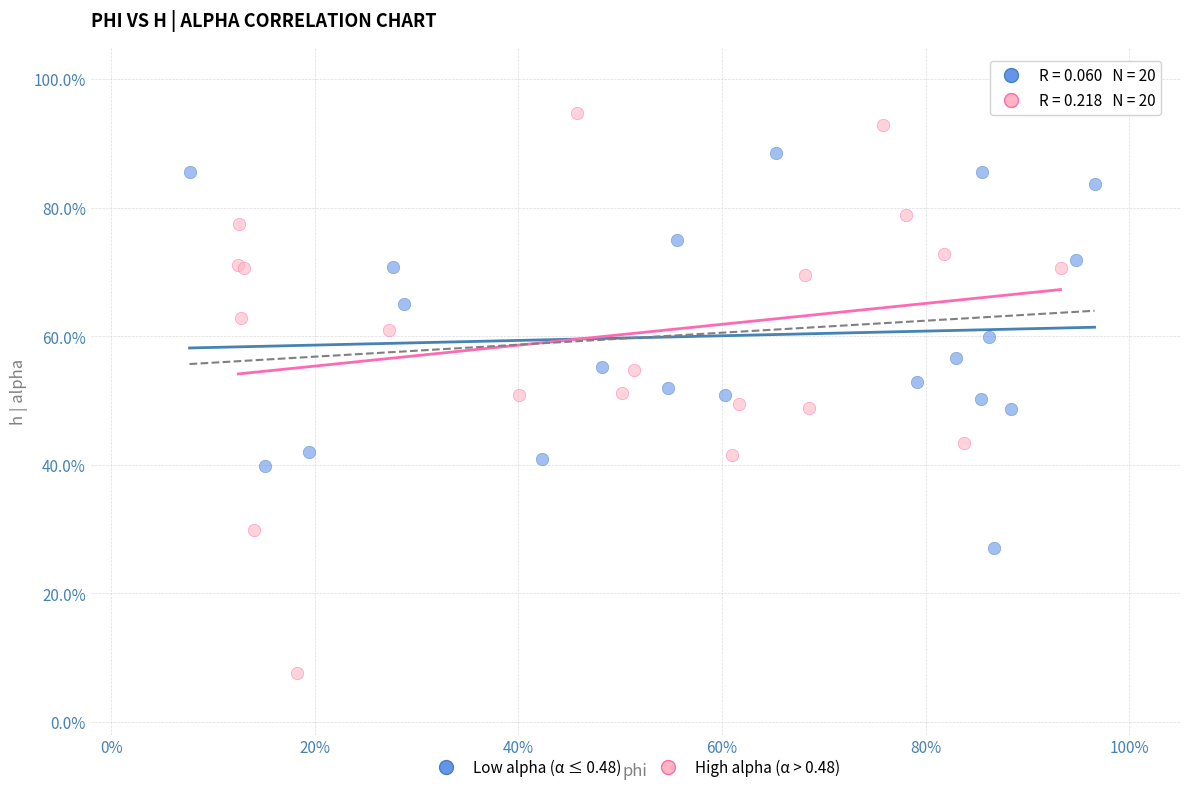

What are all the series names shown in the legend?

Low alpha (α ≤ 0.48), High alpha (α > 0.48)